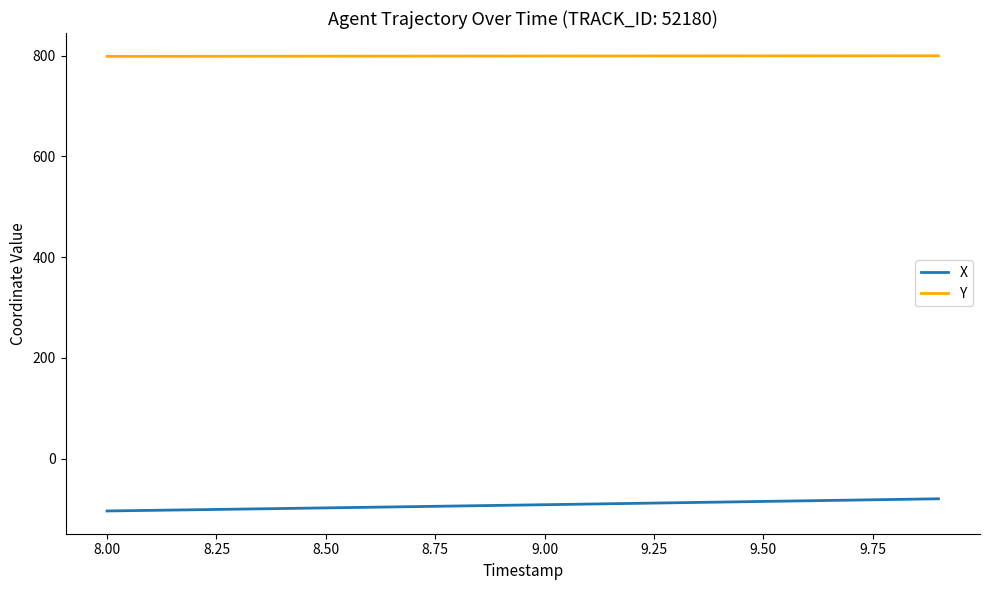

What is the average value of the Y series?

799.1